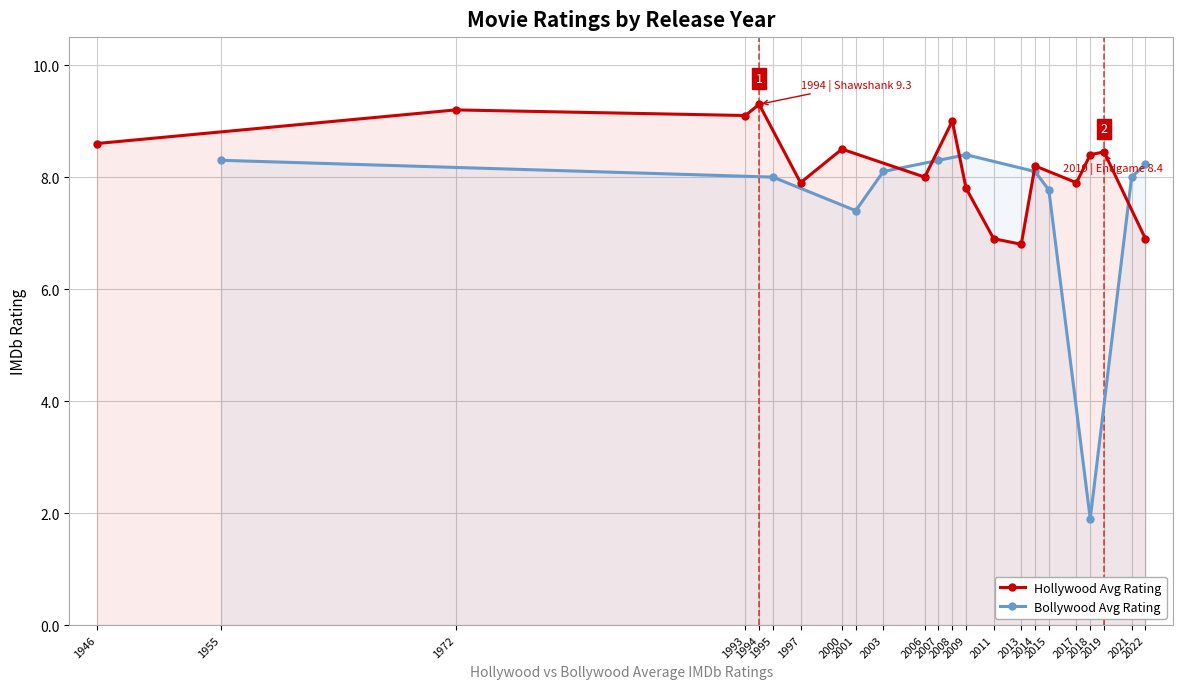

What is the value of the 9th point from the left?

7.8